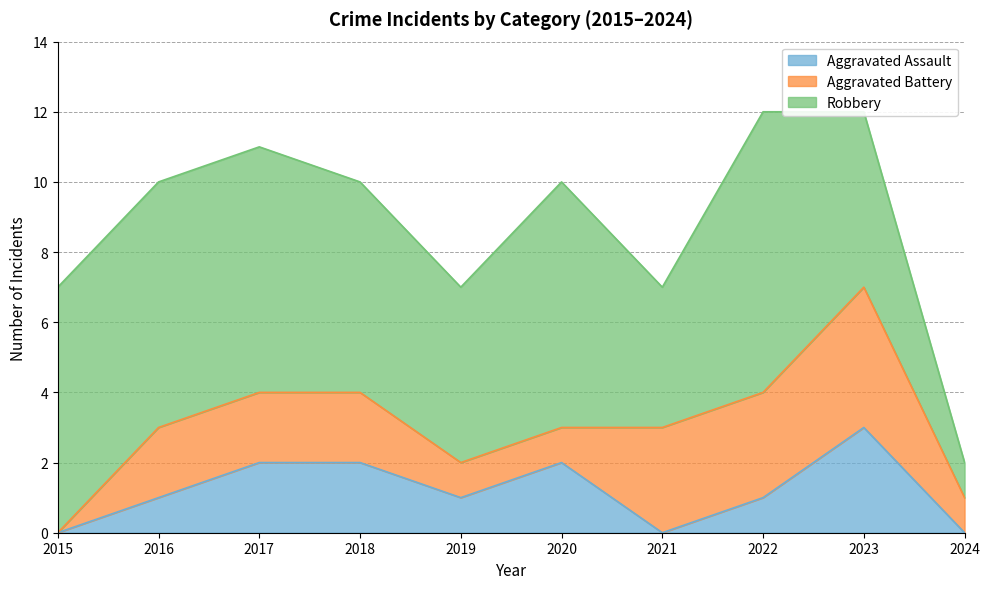

What is the maximum value shown in the chart?

8